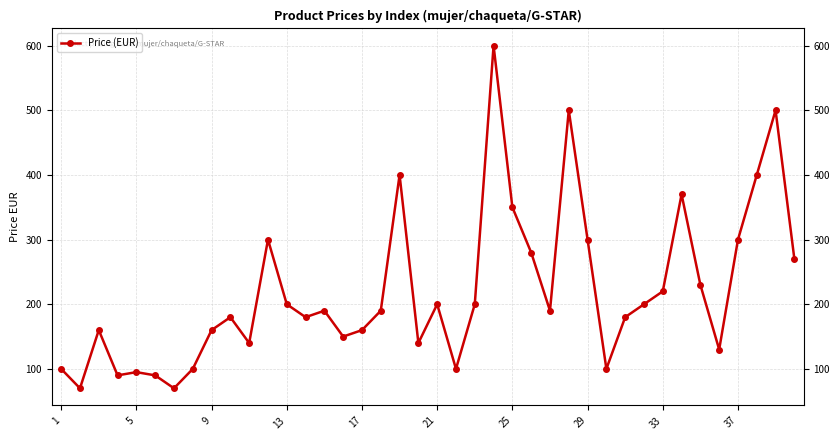

How many lines are shown in the chart?

1